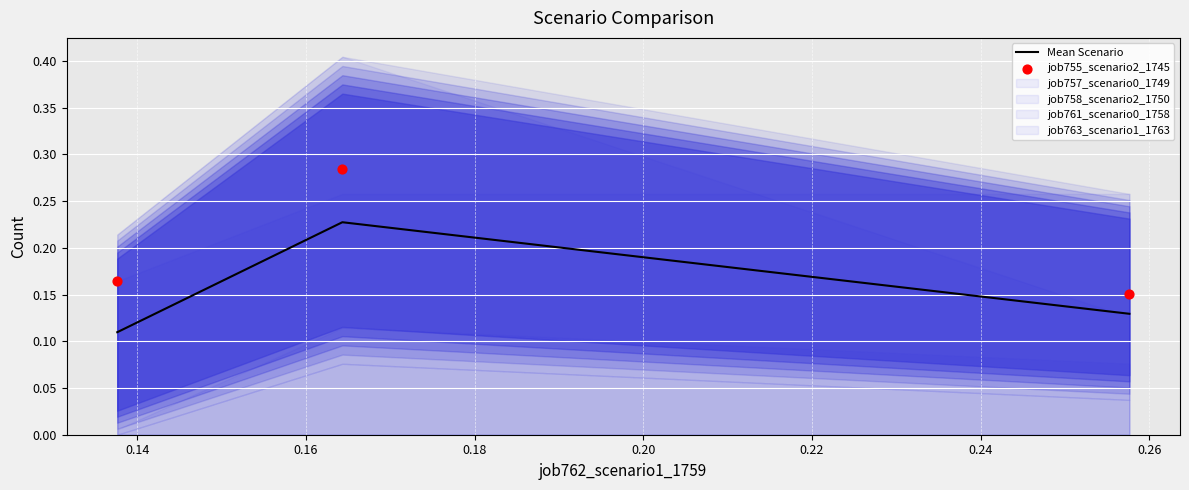

At how many categories does at least one series exceed 0?

3